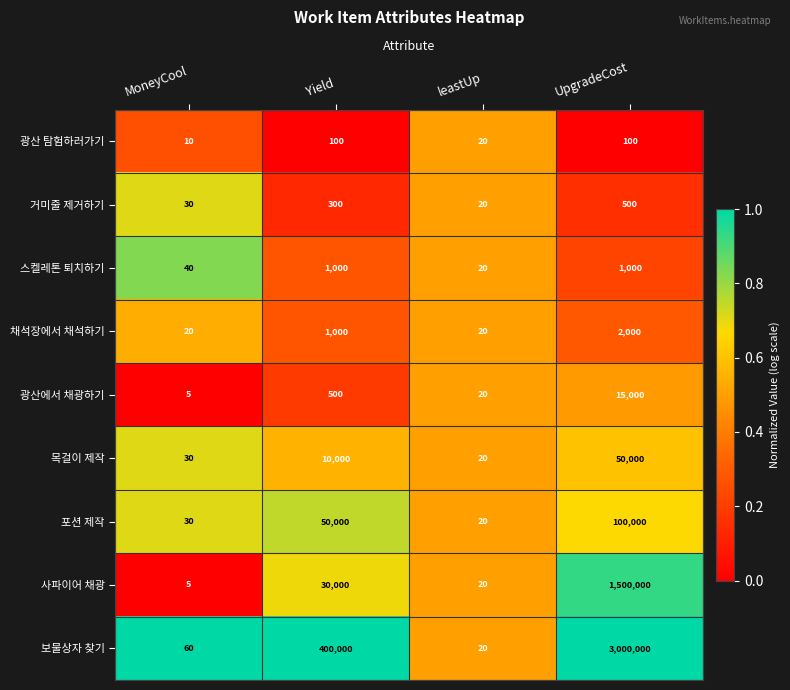

What is the total value across all series at leastUp?

180